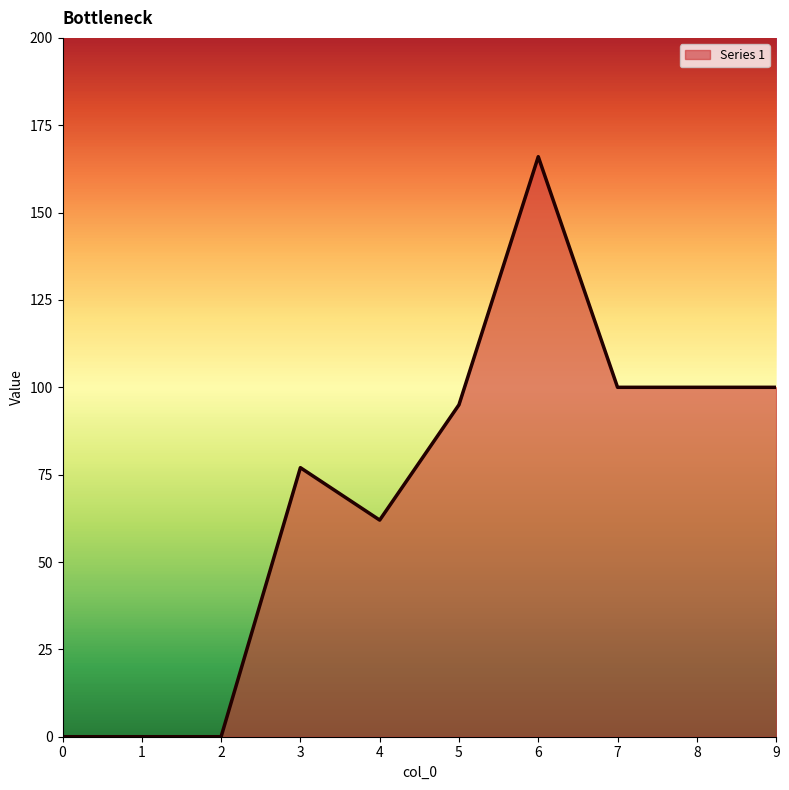

The chart shows a value of 0 at 0. True or false?

True